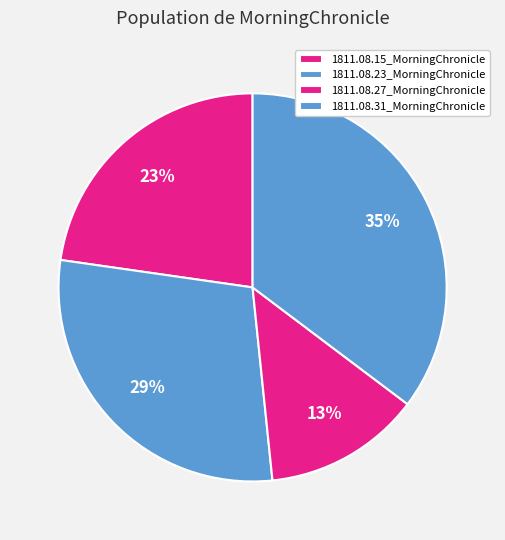

How many slices are in this pie chart?

4